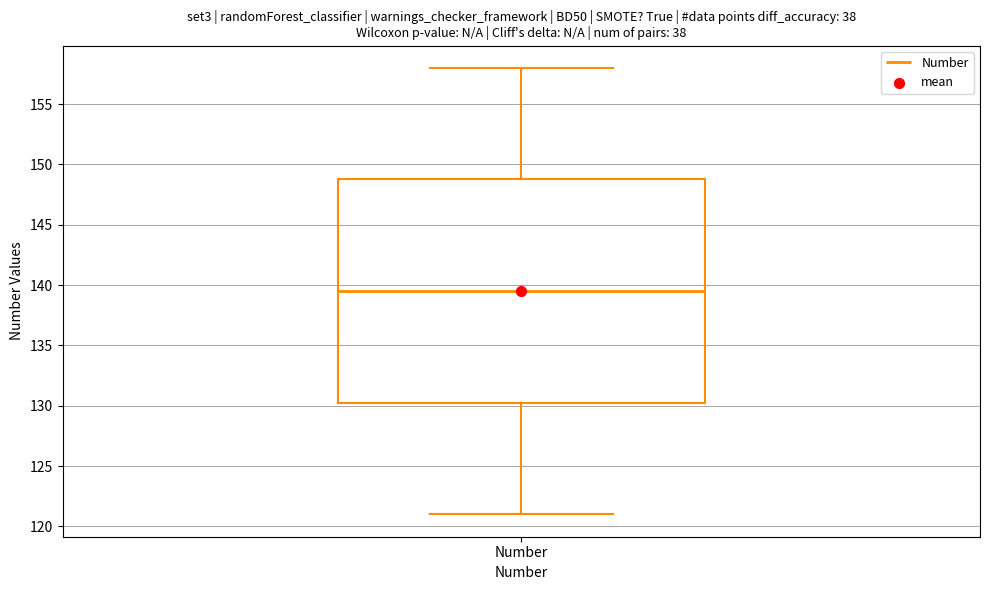

Read this box plot against the y-axis: the position of the median line, the range covered by the box, and the ends of both whiskers. The values are not printed on the chart, so give them approximately, as read against the axis.

median 139.5, box 130.5 to 149.0, whiskers 121.0 to 158.0